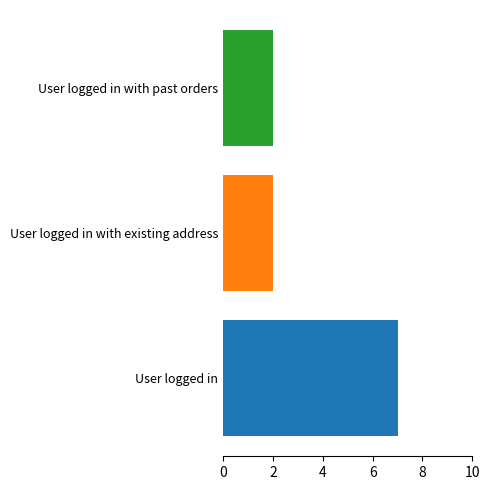

What is the maximum value shown in the chart?

7